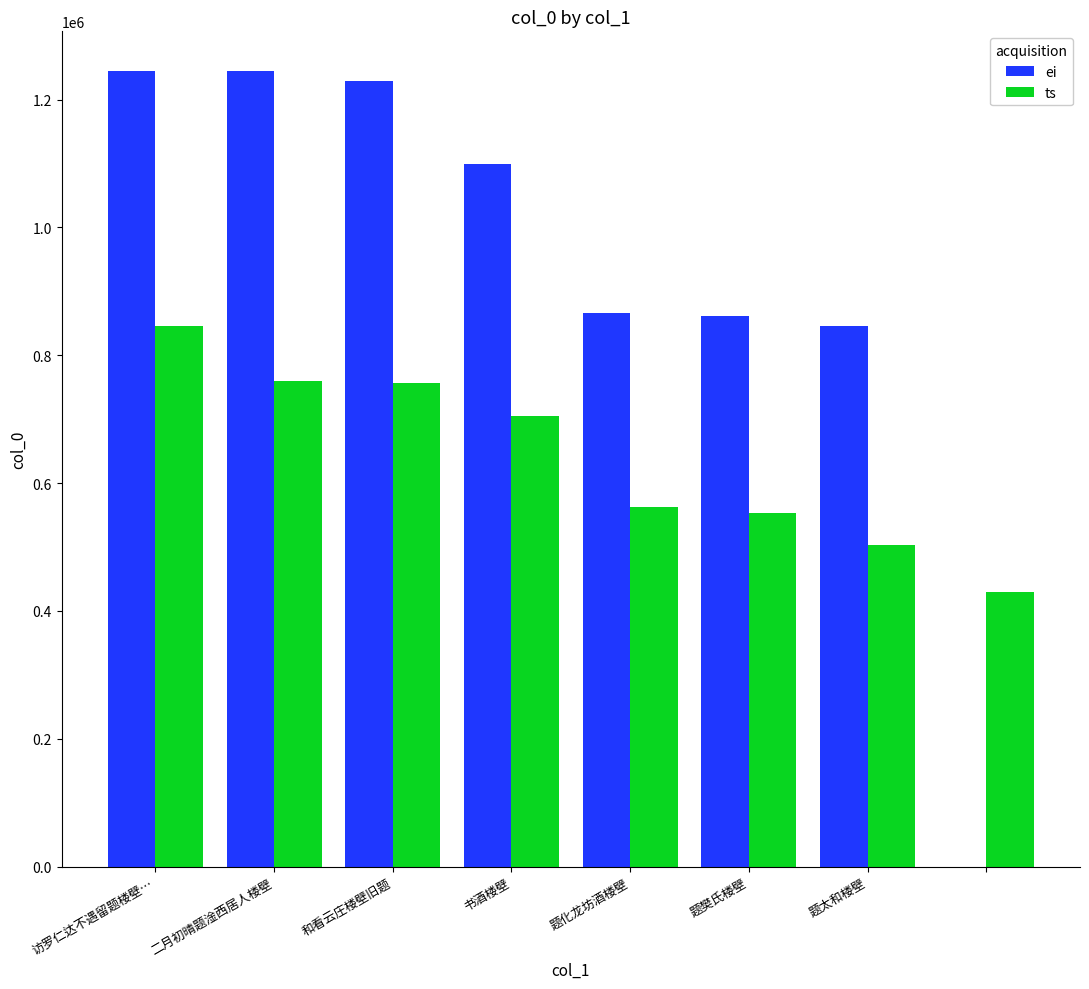

What is the maximum value for ts?

845385